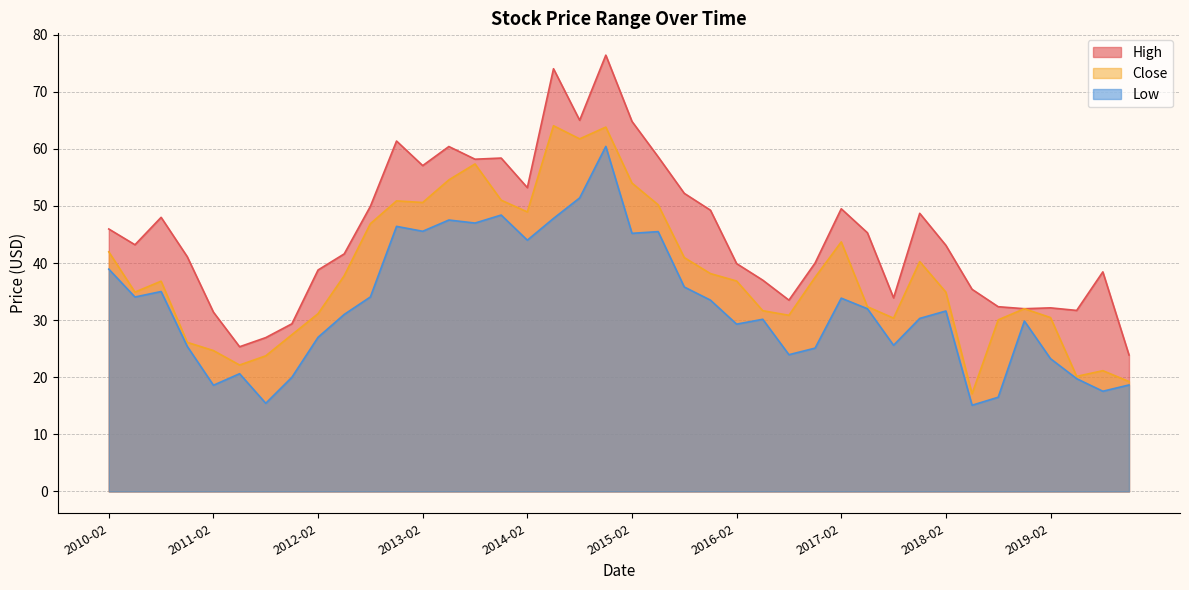

Does the chart have visible grid lines?

Yes